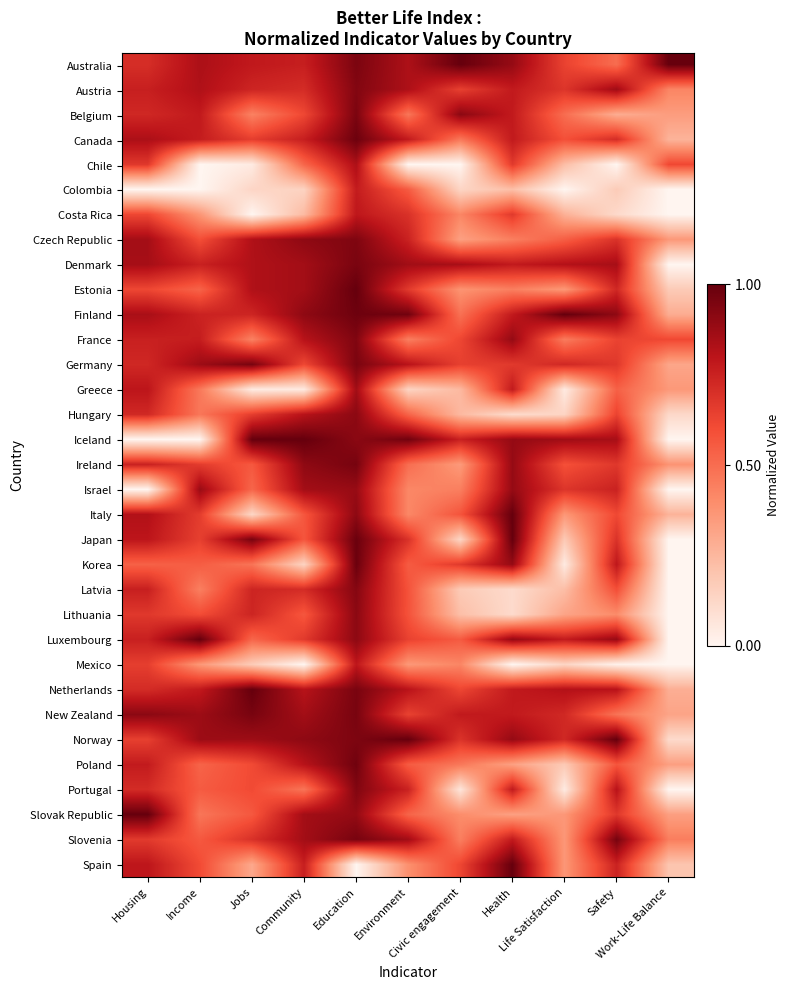

Reading left to right, extract all data points from this chart.

Australia: Housing=0.7	Income=0.8	Jobs=0.8	Community=0.8	Education=0.9	Environment=0.8	Civic engagement=1.0	Health=0.9	Life Satisfaction=0.6	Safety=0.5	Work-Life Balance=1.0
Austria: Housing=0.8	Income=0.8	Jobs=0.7	Community=0.7	Education=0.9	Environment=0.8	Civic engagement=0.6	Health=0.8	Life Satisfaction=0.7	Safety=0.9	Work-Life Balance=0.4
Belgium: Housing=0.7	Income=0.8	Jobs=0.4	Community=0.6	Education=1.0	Environment=0.5	Civic engagement=0.9	Health=0.8	Life Satisfaction=0.5	Safety=0.3	Work-Life Balance=0.3
Canada: Housing=0.8	Income=0.8	Jobs=0.7	Community=0.8	Education=1.0	Environment=0.8	Civic engagement=0.5	Health=0.8	Life Satisfaction=0.6	Safety=0.7	Work-Life Balance=0.3
Chile: Housing=0.7	Income=0.0	Jobs=0.0	Community=0.5	Education=0.8	Environment=0.0	Civic engagement=0.0	Health=0.7	Life Satisfaction=0.2	Safety=0.0	Work-Life Balance=0.6
Colombia: Housing=0.0	Income=0.0	Jobs=0.1	Community=0.1	Education=0.8	Environment=0.6	Civic engagement=0.1	Health=0.2	Life Satisfaction=0.0	Safety=0.2	Work-Life Balance=0.0
Costa Rica: Housing=0.6	Income=0.4	Jobs=0.0	Community=0.2	Education=0.8	Environment=0.7	Civic engagement=0.4	Health=0.7	Life Satisfaction=0.3	Safety=0.1	Work-Life Balance=0.0
Czech Republic: Housing=0.9	Income=0.6	Jobs=0.8	Community=0.9	Education=0.9	Environment=0.8	Civic engagement=0.3	Health=0.4	Life Satisfaction=0.5	Safety=0.7	Work-Life Balance=0.4
Denmark: Housing=0.9	Income=0.8	Jobs=0.8	Community=0.9	Education=1.0	Environment=0.9	Civic engagement=0.8	Health=0.8	Life Satisfaction=0.8	Safety=0.8	Work-Life Balance=0.0
Estonia: Housing=0.6	Income=0.5	Jobs=0.8	Community=0.9	Education=1.0	Environment=0.7	Civic engagement=0.4	Health=0.4	Life Satisfaction=0.4	Safety=0.7	Work-Life Balance=0.2
Finland: Housing=0.8	Income=0.7	Jobs=0.7	Community=0.9	Education=1.0	Environment=1.0	Civic engagement=0.5	Health=0.8	Life Satisfaction=1.0	Safety=0.9	Work-Life Balance=0.3
France: Housing=0.8	Income=0.8	Jobs=0.4	Community=0.8	Education=0.9	Environment=0.4	Civic engagement=0.6	Health=0.9	Life Satisfaction=0.5	Safety=0.6	Work-Life Balance=0.6
Germany: Housing=0.7	Income=0.9	Jobs=1.0	Community=0.6	Education=1.0	Environment=0.8	Civic engagement=0.6	Health=0.7	Life Satisfaction=0.7	Safety=0.7	Work-Life Balance=0.3
Greece: Housing=0.8	Income=0.5	Jobs=0.0	Community=0.0	Education=0.9	Environment=0.1	Civic engagement=0.2	Health=0.8	Life Satisfaction=0.0	Safety=0.5	Work-Life Balance=0.4
Hungary: Housing=0.7	Income=0.5	Jobs=0.7	Community=0.8	Education=0.9	Environment=0.5	Civic engagement=0.2	Health=0.1	Life Satisfaction=0.1	Safety=0.6	Work-Life Balance=0.1
Iceland: Housing=0.0	Income=0.0	Jobs=1.0	Community=1.0	Education=0.9	Environment=1.0	Civic engagement=0.8	Health=0.9	Life Satisfaction=0.9	Safety=0.8	Work-Life Balance=0.0
Ireland: Housing=0.8	Income=0.7	Jobs=0.6	Community=0.9	Education=1.0	Environment=0.5	Civic engagement=0.4	Health=0.9	Life Satisfaction=0.6	Safety=0.7	Work-Life Balance=0.4
Israel: Housing=0.0	Income=0.9	Jobs=0.5	Community=0.9	Education=0.9	Environment=0.4	Civic engagement=0.4	Health=0.9	Life Satisfaction=0.7	Safety=0.8	Work-Life Balance=0.0
Italy: Housing=0.8	Income=0.7	Jobs=0.1	Community=0.6	Education=0.9	Environment=0.4	Civic engagement=0.6	Health=1.0	Life Satisfaction=0.4	Safety=0.6	Work-Life Balance=0.3
Japan: Housing=0.8	Income=0.6	Jobs=1.0	Community=0.6	Education=1.0	Environment=0.7	Civic engagement=0.1	Health=1.0	Life Satisfaction=0.2	Safety=0.7	Work-Life Balance=0.0
Korea: Housing=0.5	Income=0.5	Jobs=0.5	Community=0.1	Education=1.0	Environment=0.6	Civic engagement=0.7	Health=0.9	Life Satisfaction=0.0	Safety=0.8	Work-Life Balance=0.0
Latvia: Housing=0.8	Income=0.4	Jobs=0.7	Community=0.7	Education=0.9	Environment=0.6	Civic engagement=0.2	Health=0.1	Life Satisfaction=0.2	Safety=0.6	Work-Life Balance=0.0
Lithuania: Housing=0.7	Income=0.6	Jobs=0.7	Community=0.6	Education=0.9	Environment=0.6	Civic engagement=0.2	Health=0.1	Life Satisfaction=0.3	Safety=0.4	Work-Life Balance=0.0
Luxembourg: Housing=0.8	Income=1.0	Jobs=0.5	Community=0.7	Education=0.9	Environment=0.6	Civic engagement=0.6	Health=0.9	Life Satisfaction=0.8	Safety=0.9	Work-Life Balance=0.0
Mexico: Housing=0.6	Income=0.4	Jobs=0.2	Community=0.0	Education=0.8	Environment=0.4	Civic engagement=0.4	Health=0.0	Life Satisfaction=0.1	Safety=0.0	Work-Life Balance=0.0
Netherlands: Housing=0.7	Income=0.8	Jobs=1.0	Community=0.8	Education=1.0	Environment=0.8	Civic engagement=0.6	Health=0.8	Life Satisfaction=0.8	Safety=0.8	Work-Life Balance=0.3
New Zealand: Housing=0.9	Income=0.9	Jobs=1.0	Community=0.9	Education=1.0	Environment=0.6	Civic engagement=0.8	Health=0.8	Life Satisfaction=0.7	Safety=0.5	Work-Life Balance=0.3
Norway: Housing=0.6	Income=0.9	Jobs=0.9	Community=0.9	Education=0.9	Environment=1.0	Civic engagement=0.7	Health=0.9	Life Satisfaction=0.7	Safety=1.0	Work-Life Balance=0.1
Poland: Housing=0.8	Income=0.5	Jobs=0.6	Community=0.8	Education=1.0	Environment=0.6	Civic engagement=0.5	Health=0.3	Life Satisfaction=0.2	Safety=0.6	Work-Life Balance=0.3
Portugal: Housing=0.7	Income=0.6	Jobs=0.6	Community=0.5	Education=0.9	Environment=0.8	Civic engagement=0.1	Health=0.8	Life Satisfaction=0.0	Safety=0.8	Work-Life Balance=0.0
Slovak Republic: Housing=1.0	Income=0.5	Jobs=0.6	Community=0.9	Education=0.9	Environment=0.5	Civic engagement=0.4	Health=0.3	Life Satisfaction=0.4	Safety=0.7	Work-Life Balance=0.3
Slovenia: Housing=0.7	Income=0.6	Jobs=0.7	Community=0.9	Education=1.0	Environment=0.9	Civic engagement=0.4	Health=0.8	Life Satisfaction=0.4	Safety=1.0	Work-Life Balance=0.4
Spain: Housing=0.8	Income=0.6	Jobs=0.3	Community=0.8	Education=0.0	Environment=0.4	Civic engagement=0.6	Health=1.0	Life Satisfaction=0.4	Safety=0.8	Work-Life Balance=0.2